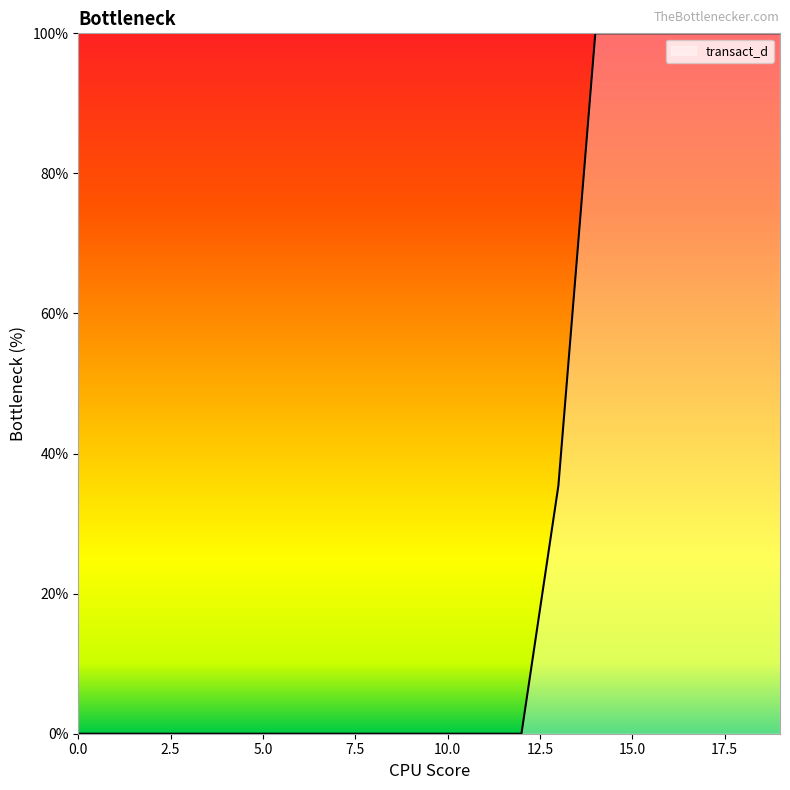

What is the average value?

31.8